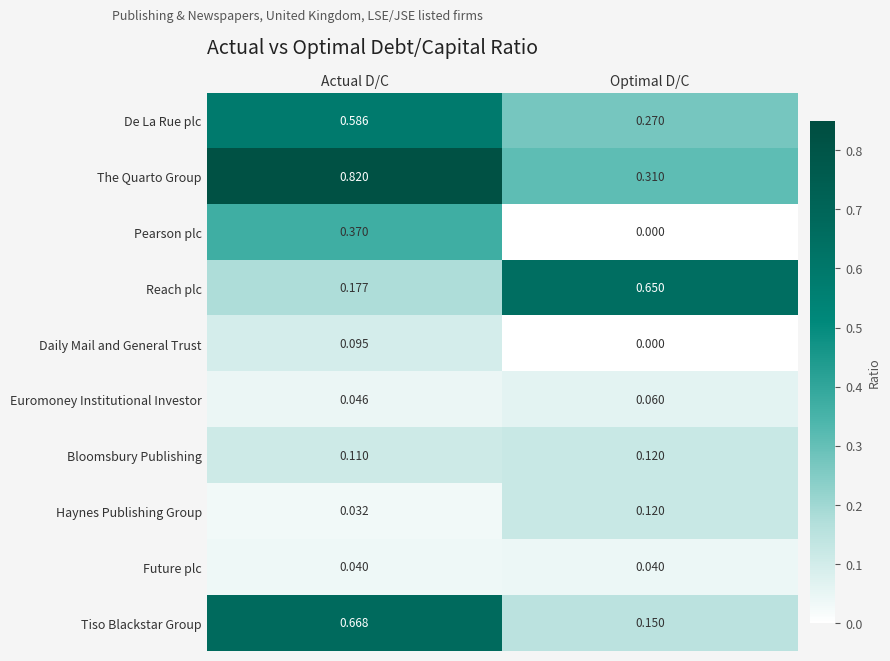

Which series changed the most between Actual D/C and Optimal D/C?

Tiso Blackstar Group